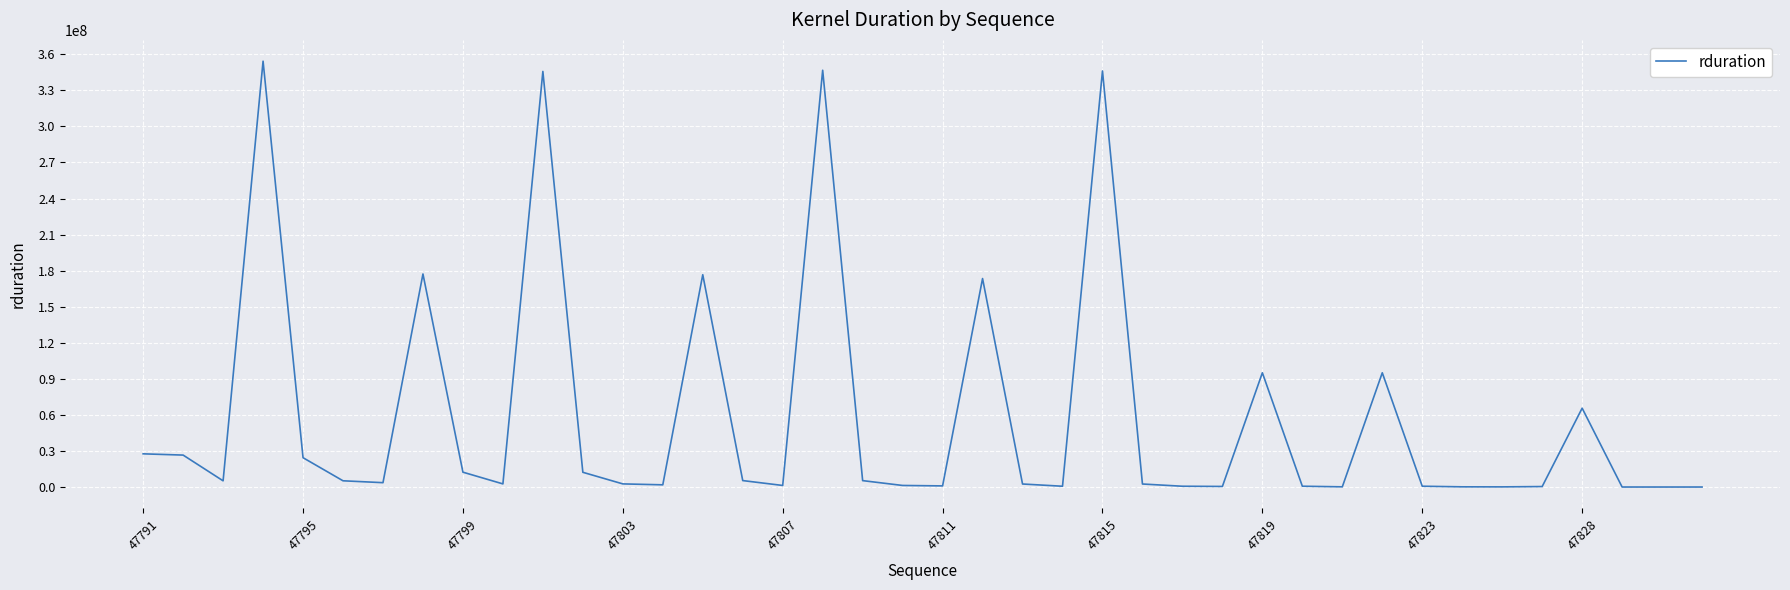

What is the difference between the maximum and minimum values?

354252285